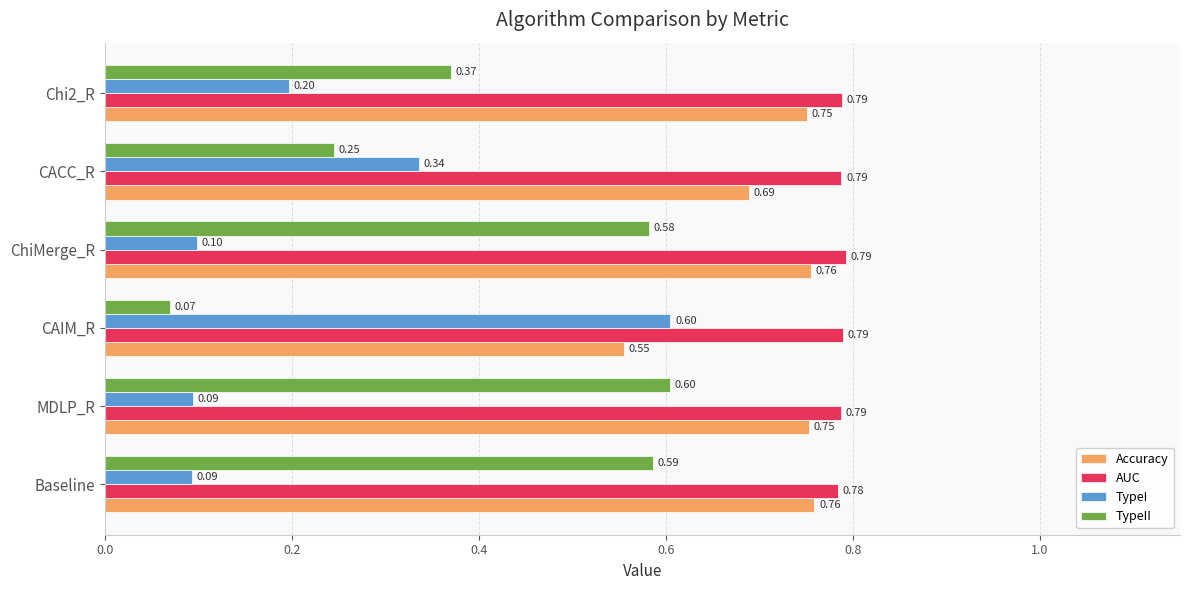

At which label does TypeII reach its peak?

MDLP_R